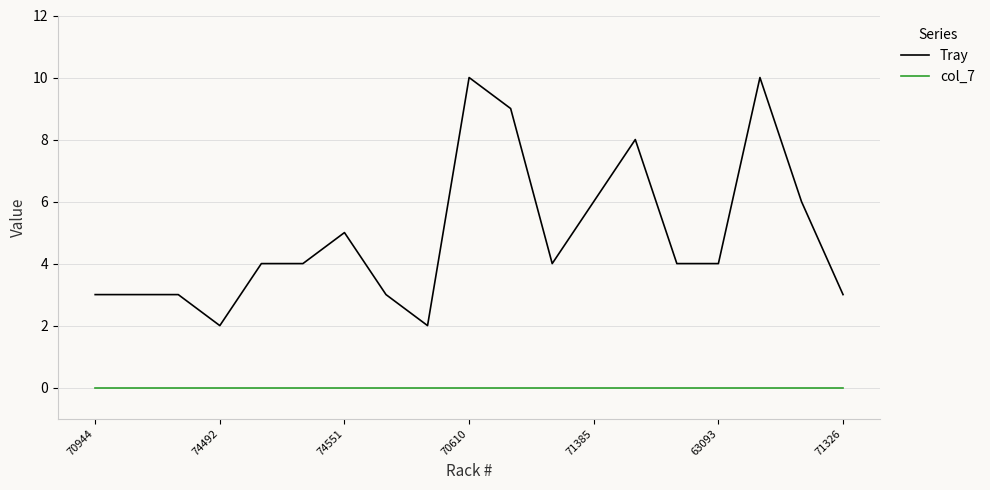

What is the maximum value shown in the chart?

10